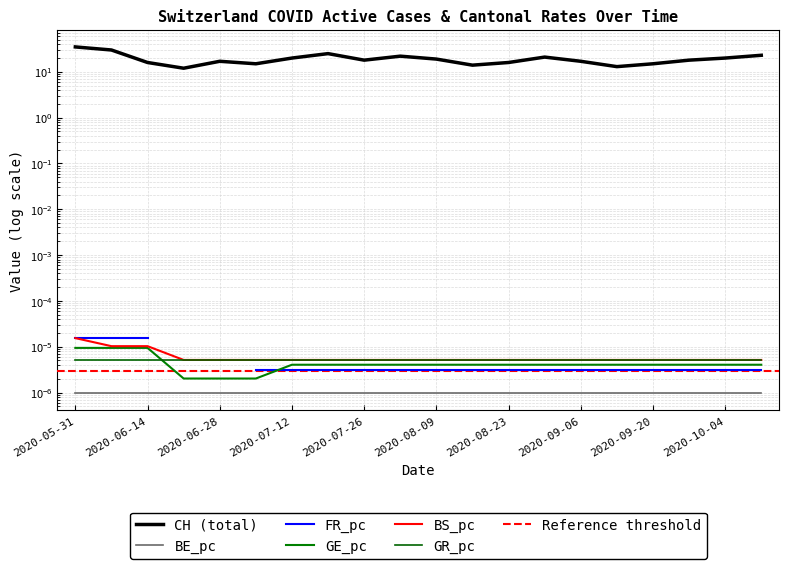

What is the label of the 8th point from the left?

2020-07-19